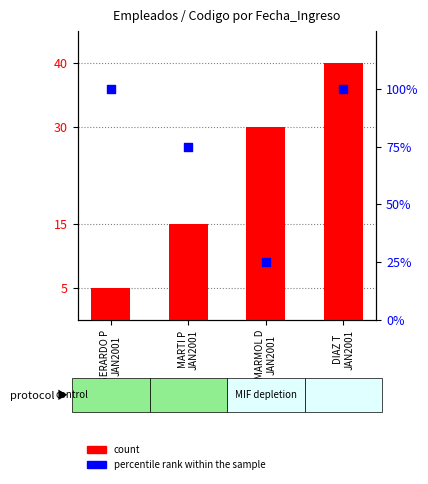

What is the total value across all series at MARMOL D
JAN2001?

55